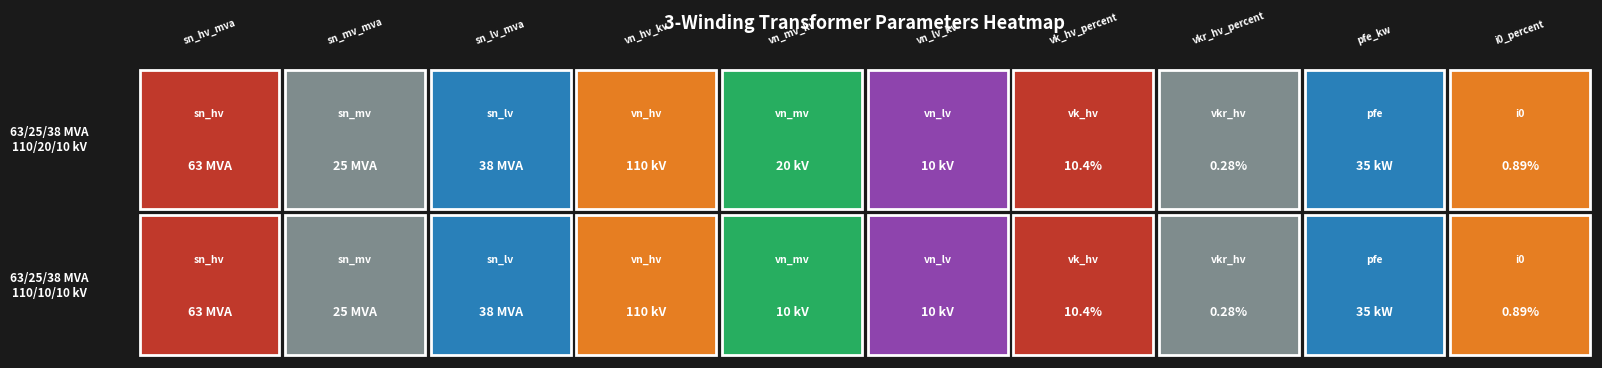

At how many categories does at least one series exceed 25?

4